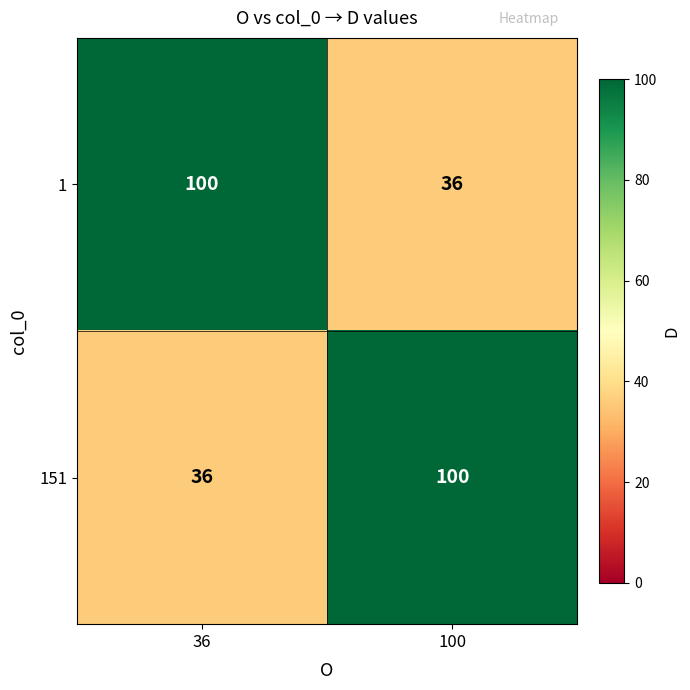

What is the greatest value displayed?

100